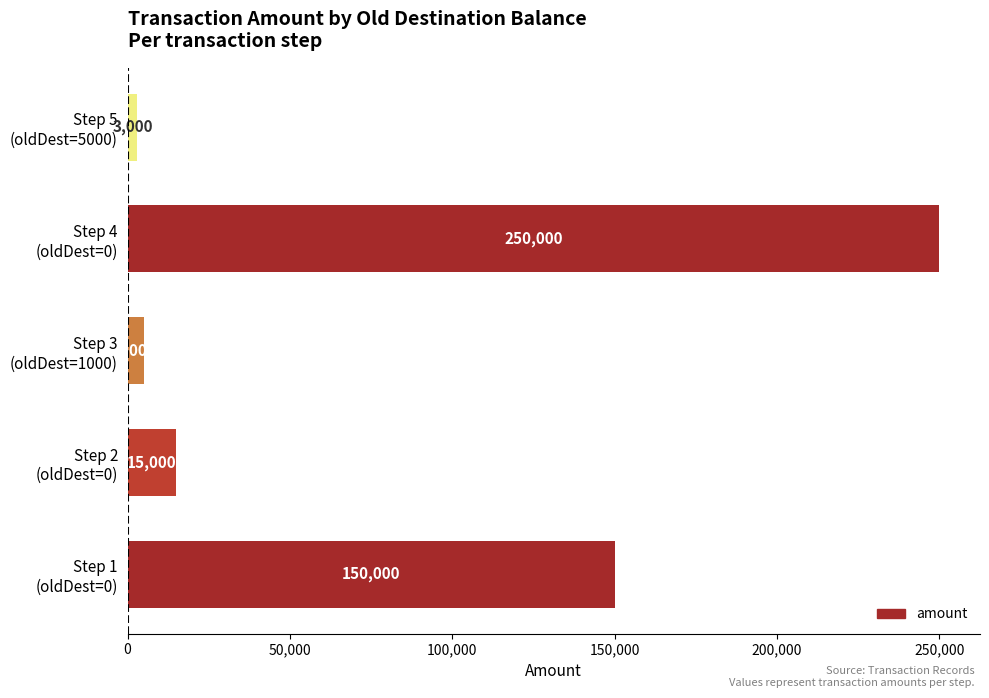

What is the average value?

84600